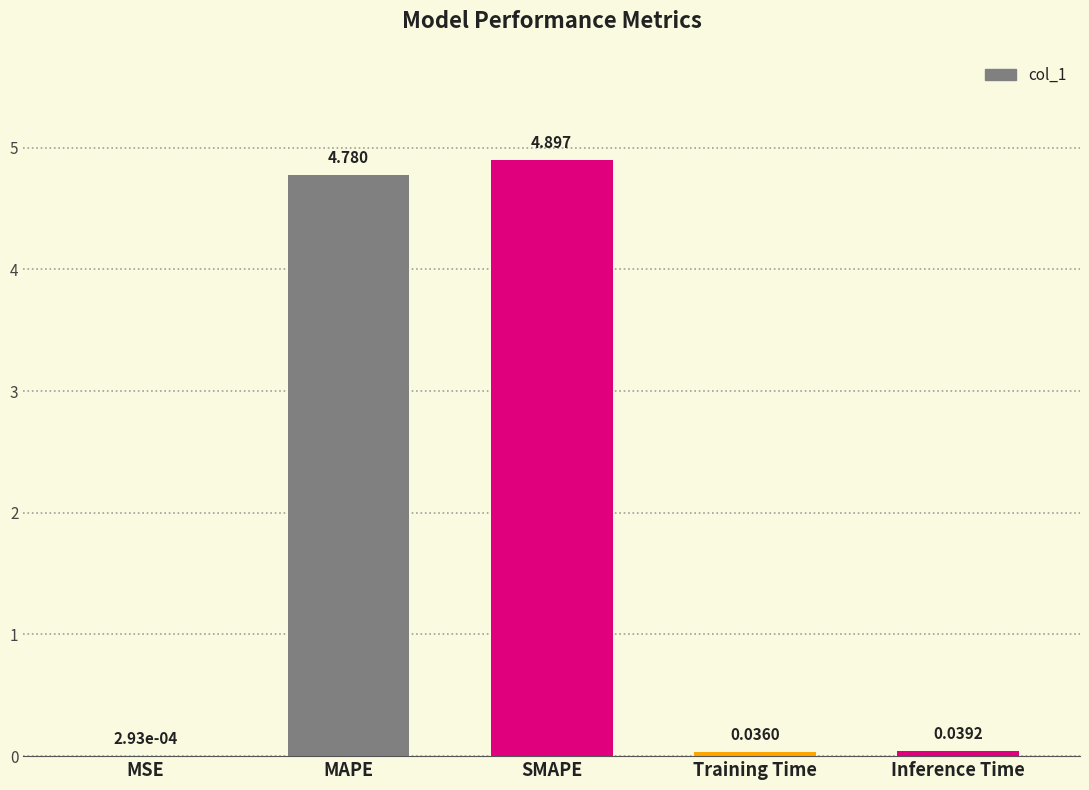

Which has a higher value, MAPE or Training Time?

MAPE